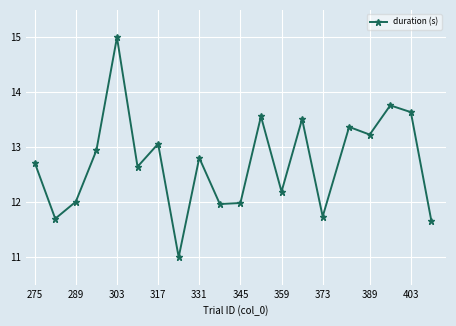

What is the value of the 1st point from the left?

12.7